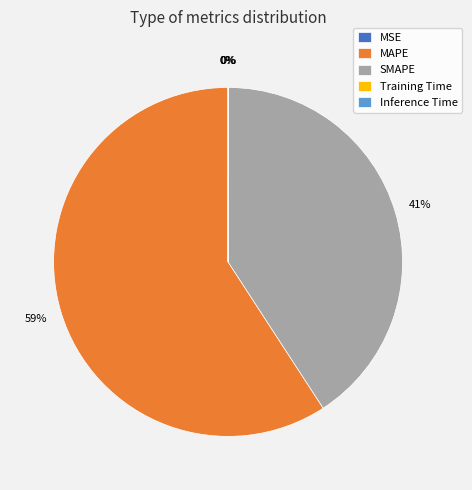

Is there a majority slice in this chart?

Yes